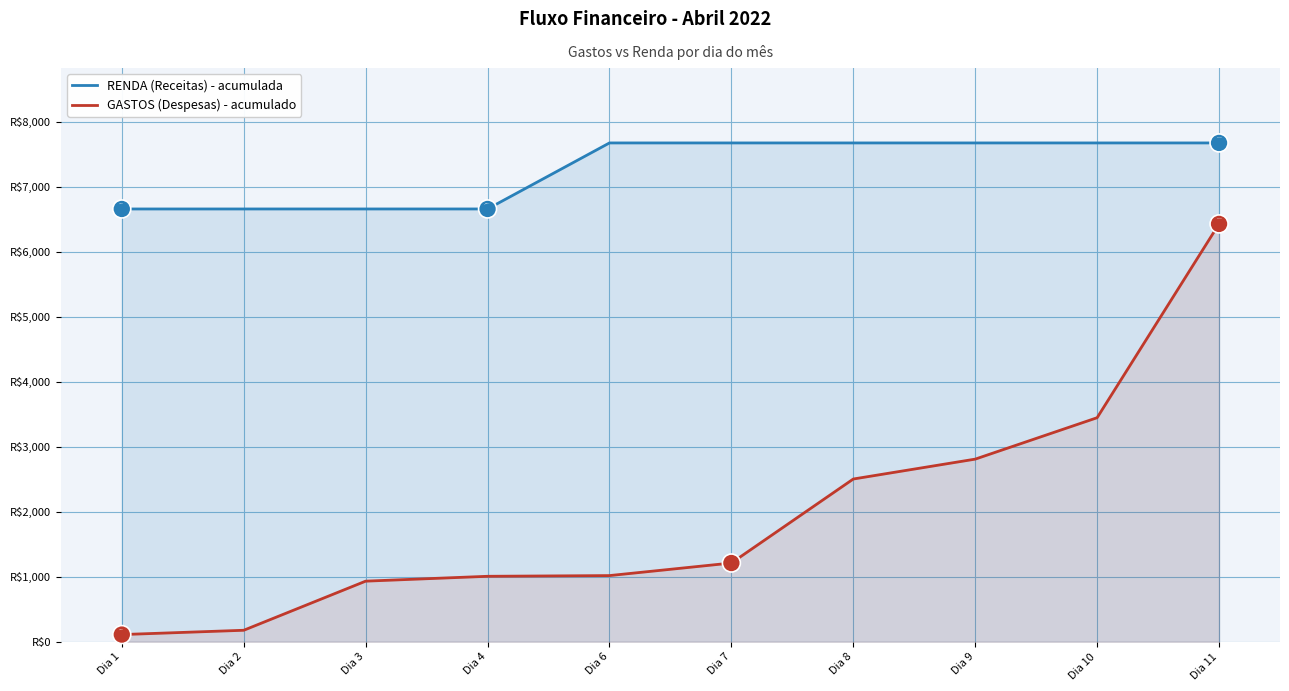

How many lines are shown in the chart?

2